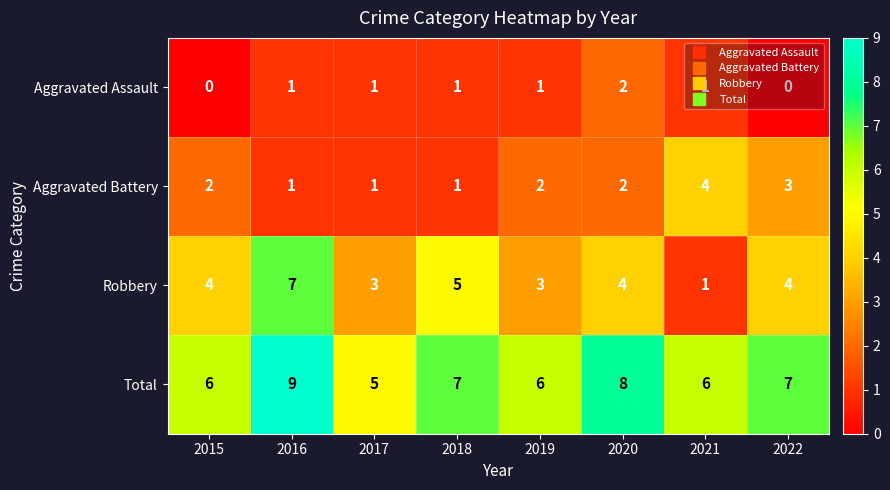

What is the lowest value of the Total series?

5